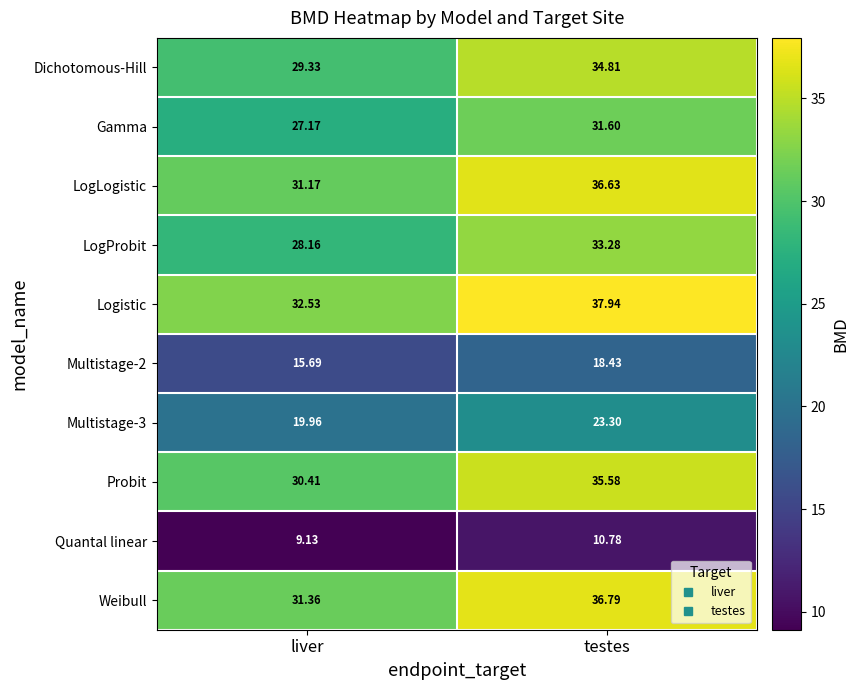

Between liver and testes, which series saw the biggest shift?

Dichotomous-Hill